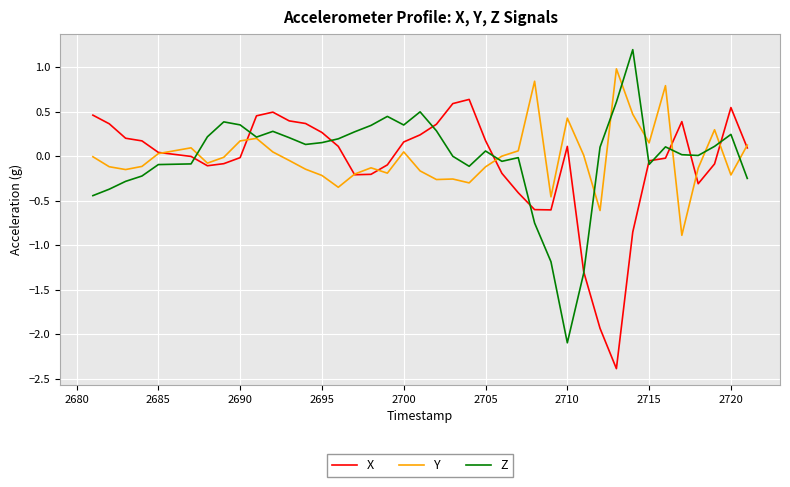

Rank the series by their maximum value, from lowest to highest.

X, Y, Z